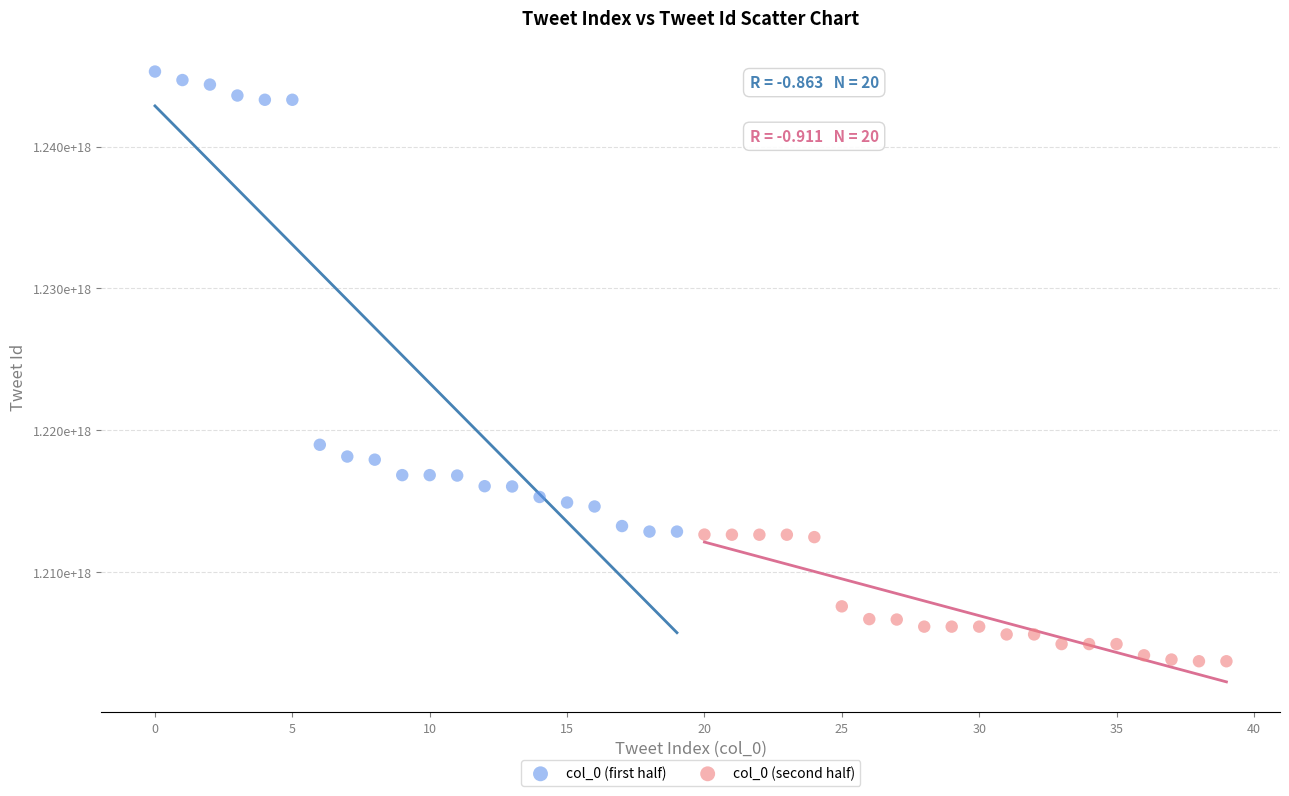

Which series contains the highest Y value?

col_0 (first half)